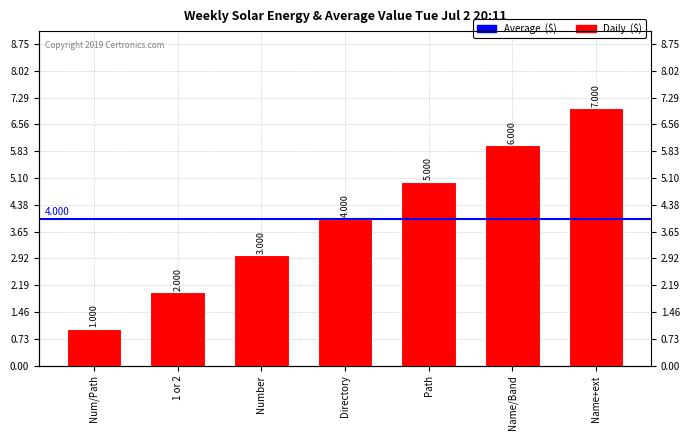

Rank the categories by value from lowest to highest.

Num/Path, 1 or 2, Number, Directory, Path, Name/Band, Name+ext